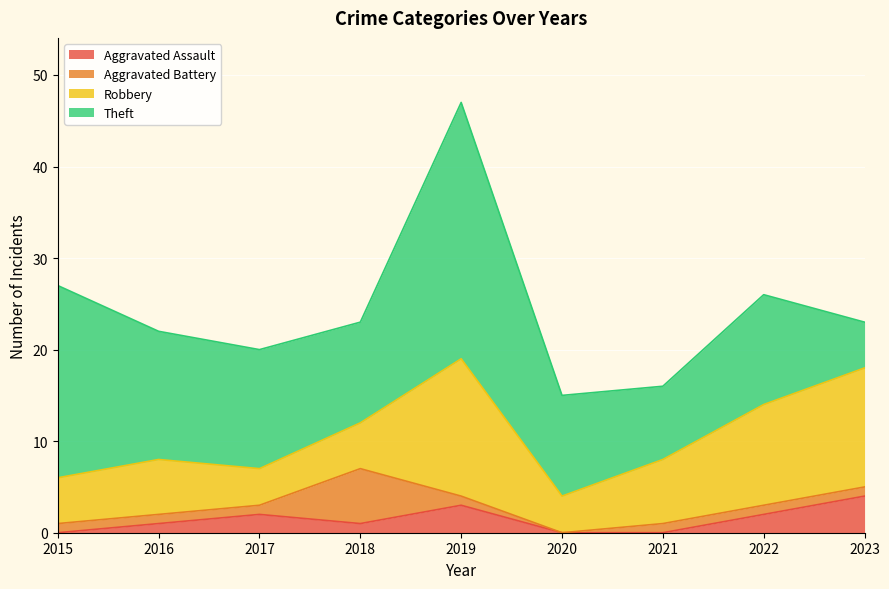

At how many categories does at least one series exceed 14?

2